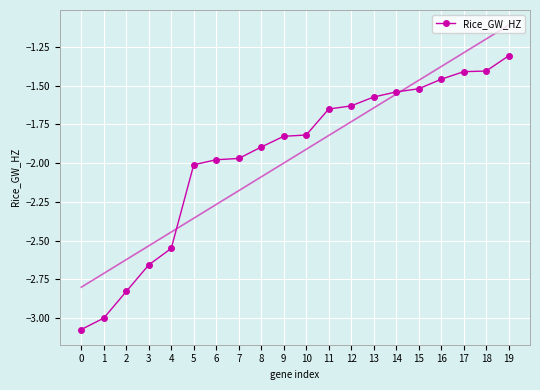

The value at 9 is -3.2. True or false?

False